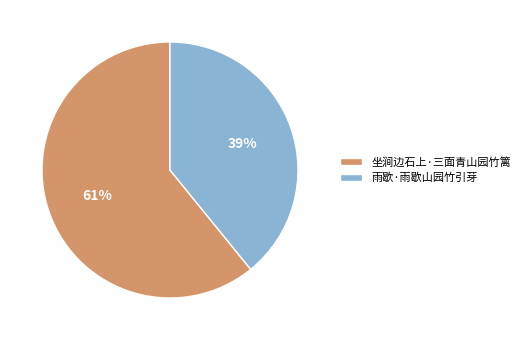

To the nearest percent, what portion does 坐涧边石上·三面青山园竹篱 represent?

61%